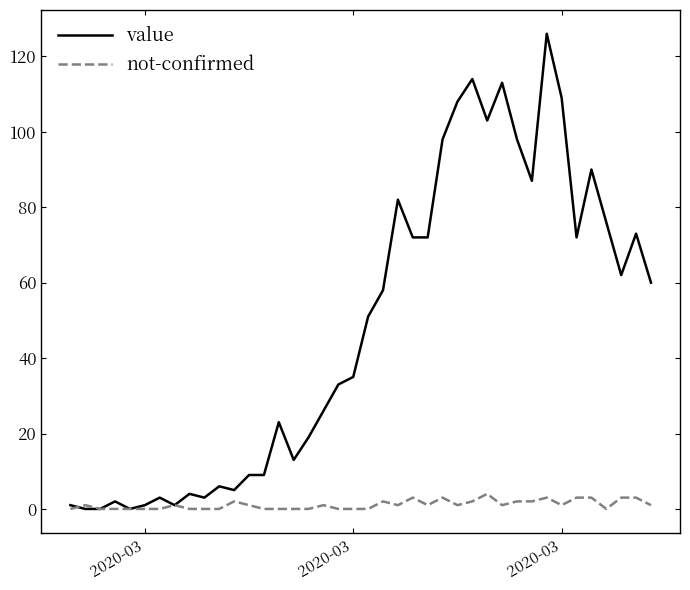

Rank the series by their maximum value, from highest to lowest.

value, not-confirmed